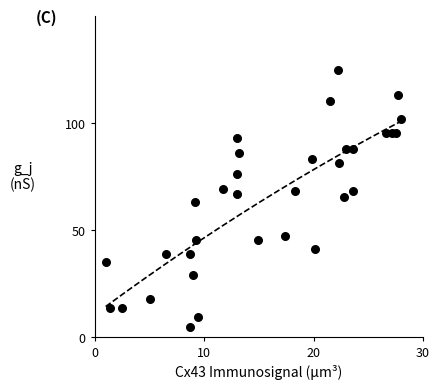

What is the range of Y values (max minus min)?

120.0